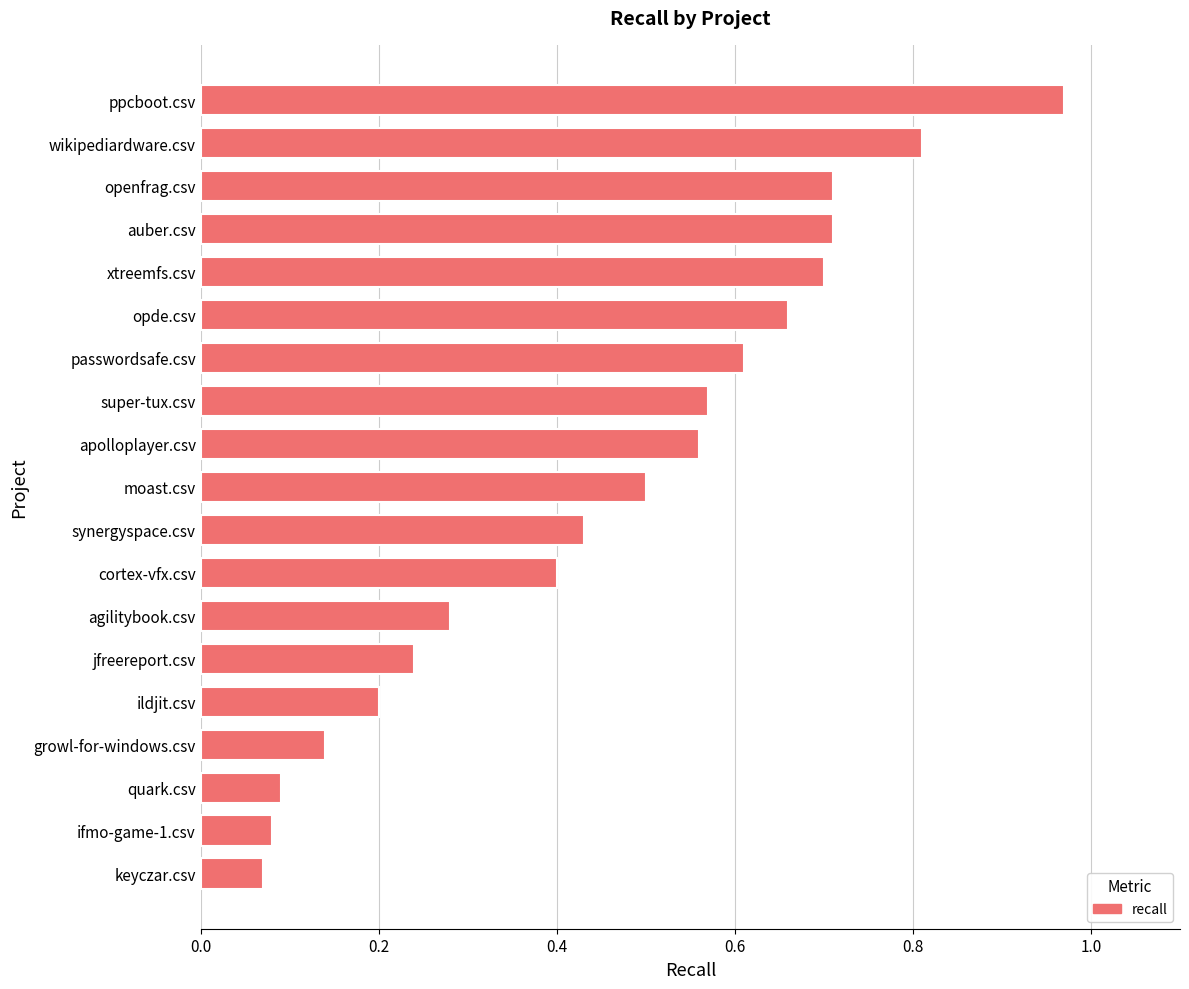

Which label corresponds to the largest value in the chart?

ppcboot.csv